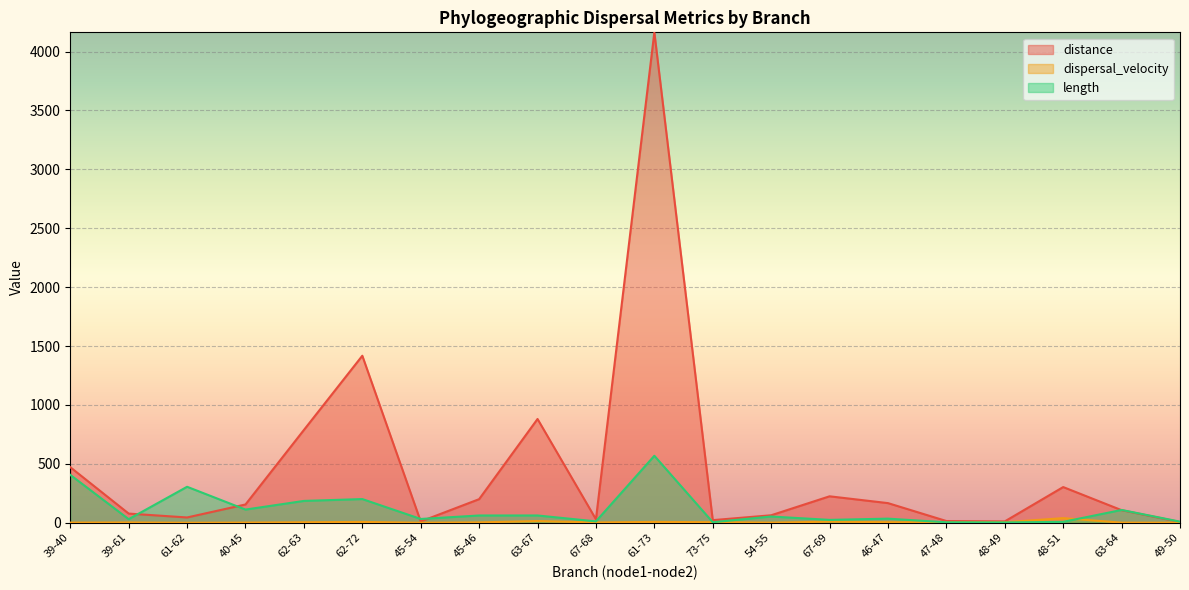

Where is the first local minimum for dispersal_velocity?

61-62